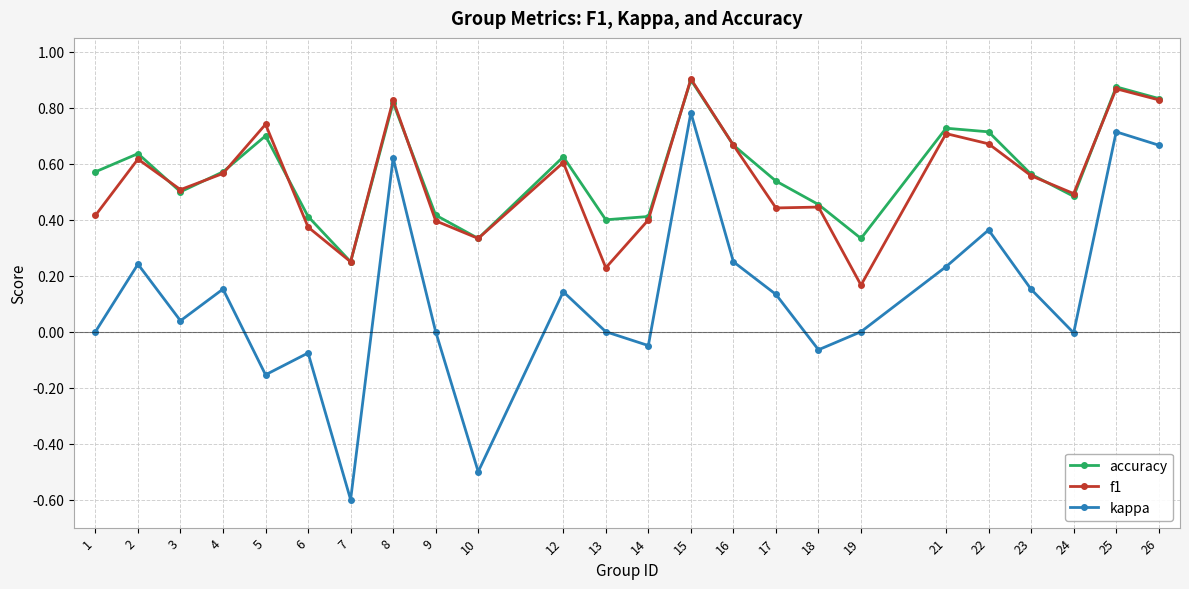

Does the chart have visible grid lines?

Yes